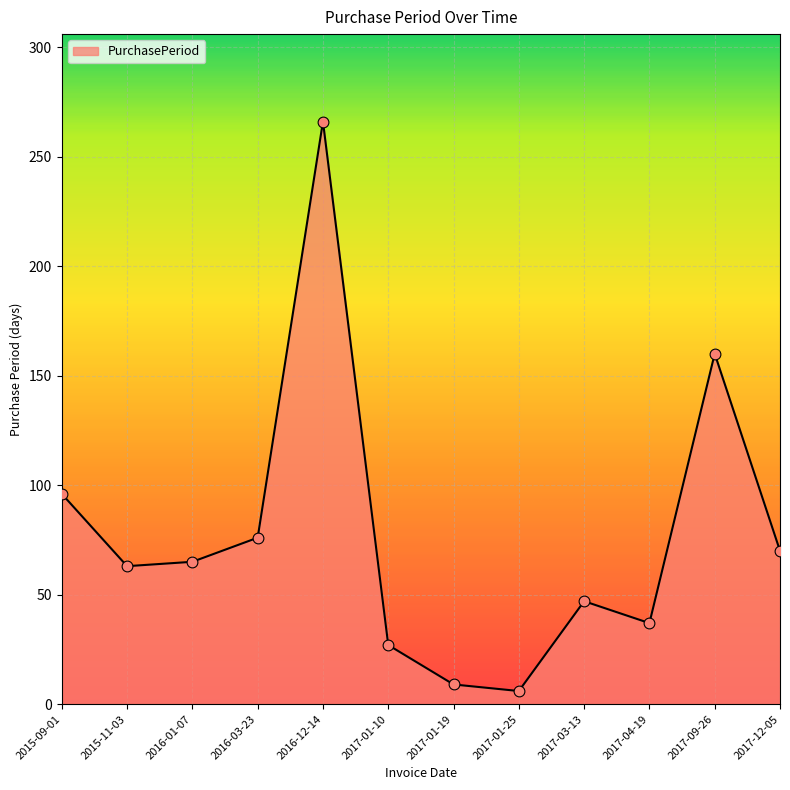

Approximately how many times larger is the value at 2017-09-26 compared to 2017-01-19?

17.8